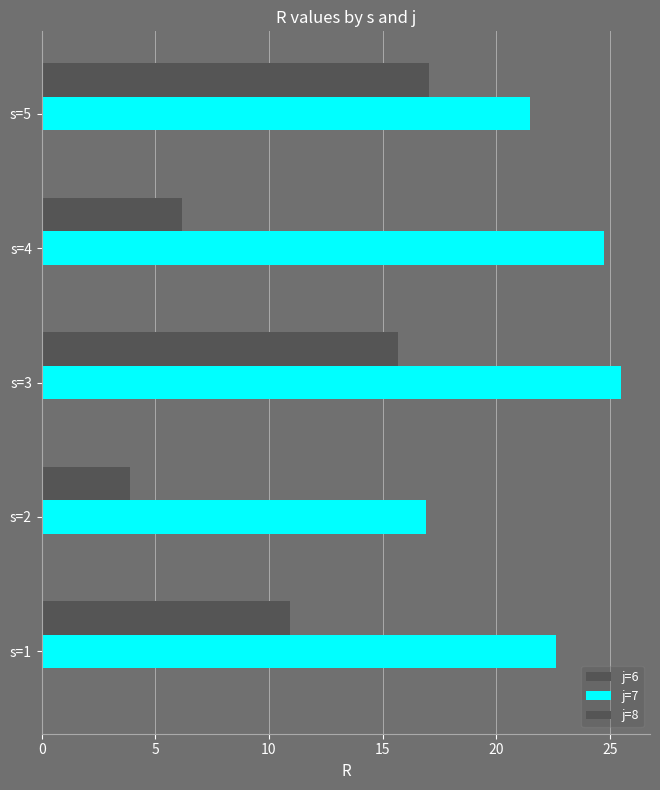

What is the sum of all j=8 values?

53.7